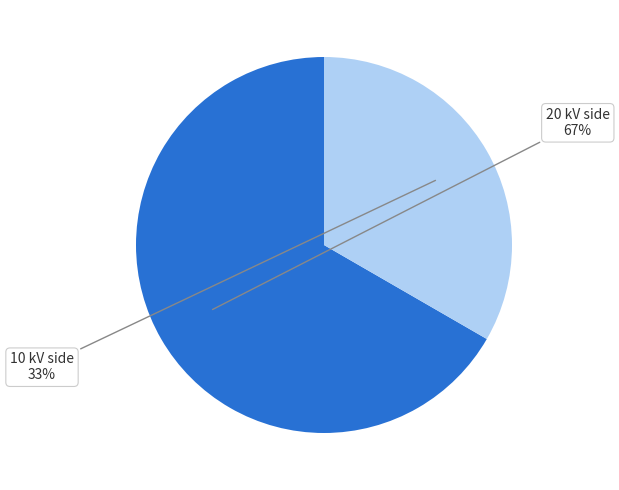

Does any single category account for the majority?

Yes